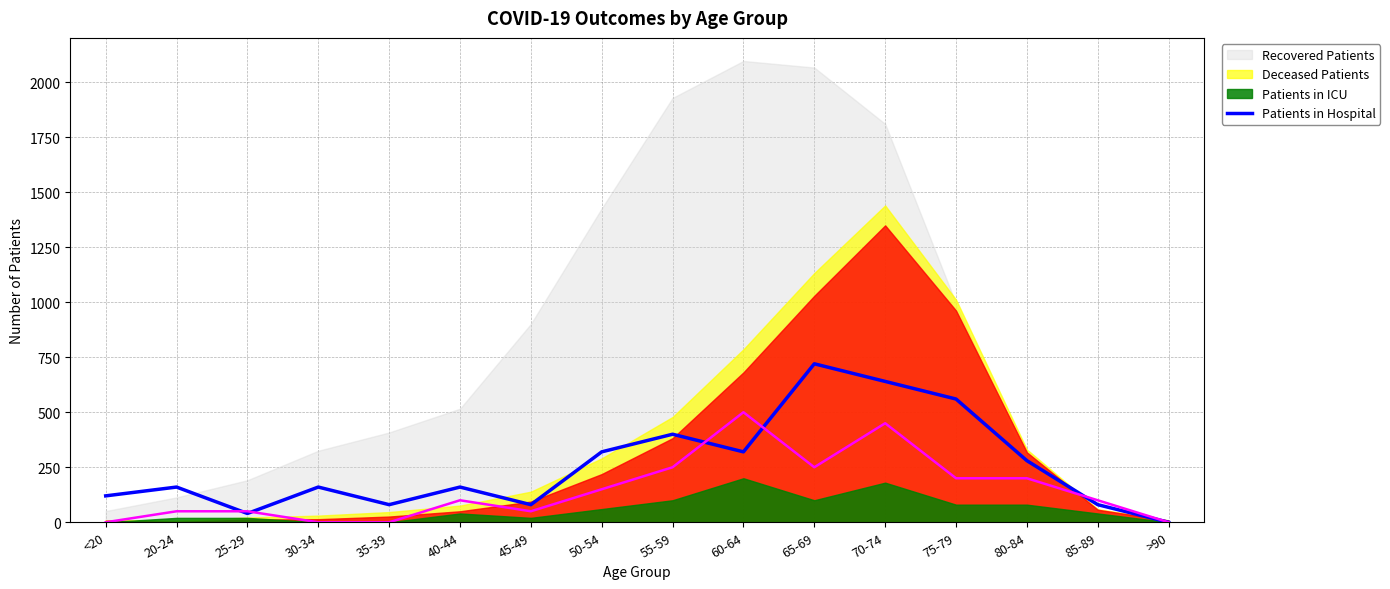

True or false: the data has more than 2 interior local peaks.

True